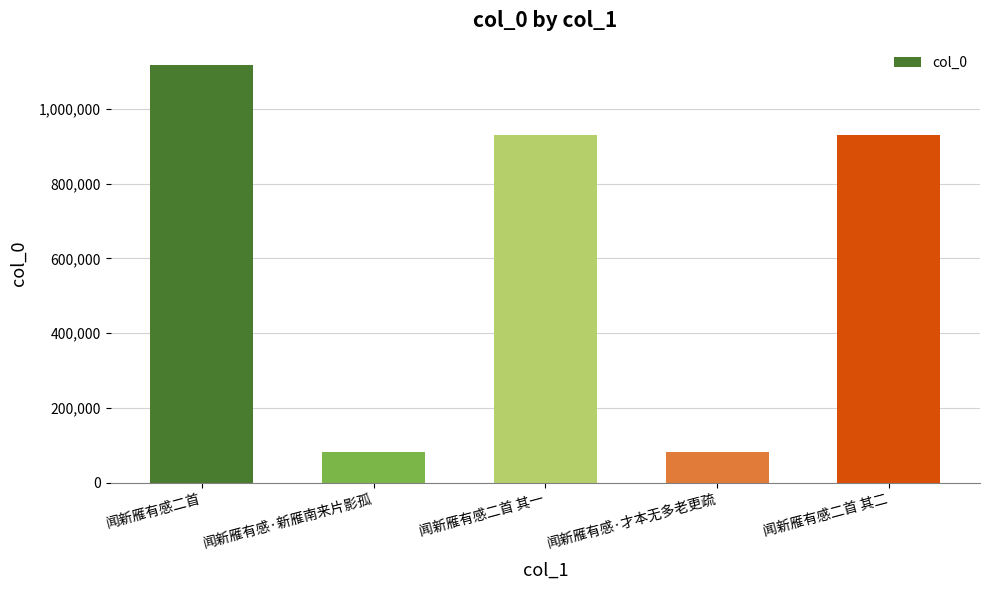

At which label is the value closest to 600508?

闻新雁有感二首 其二